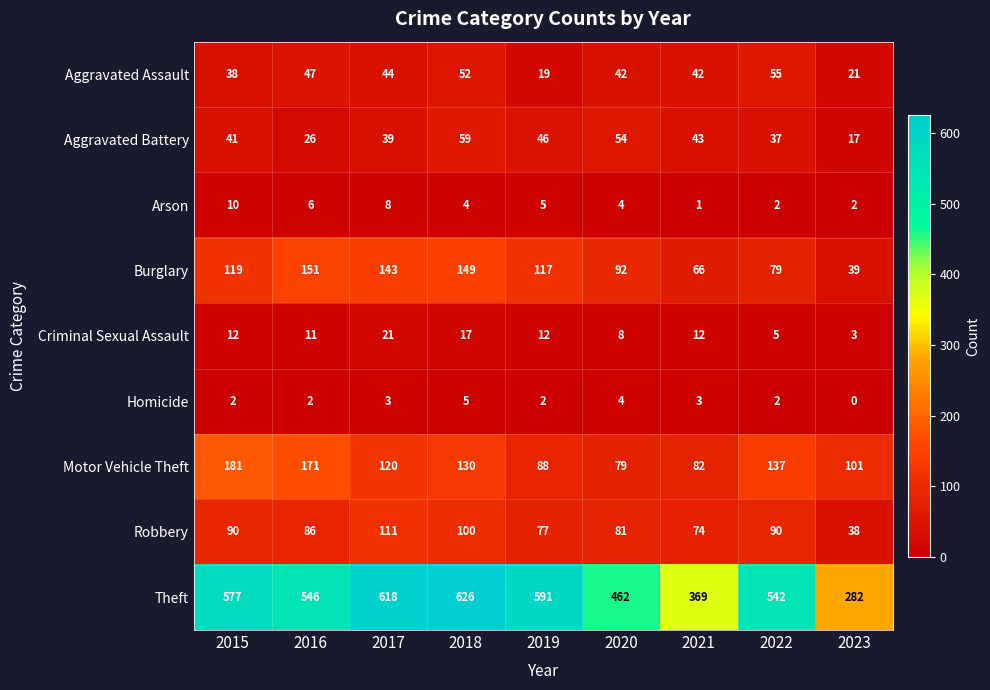

What is the maximum value for Theft?

626